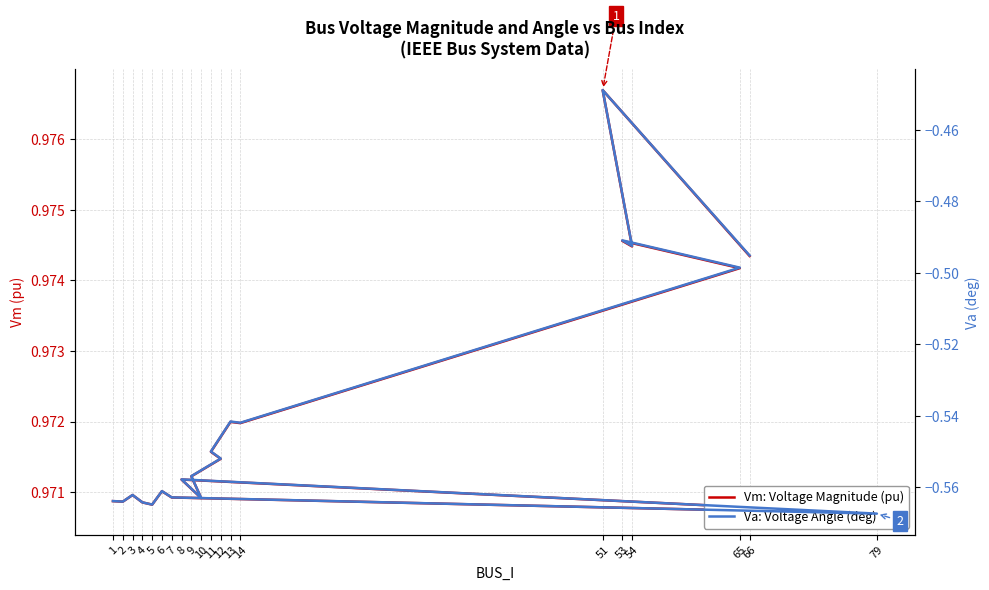

What is the maximum value for Va: Voltage Angle (deg)?

-0.4